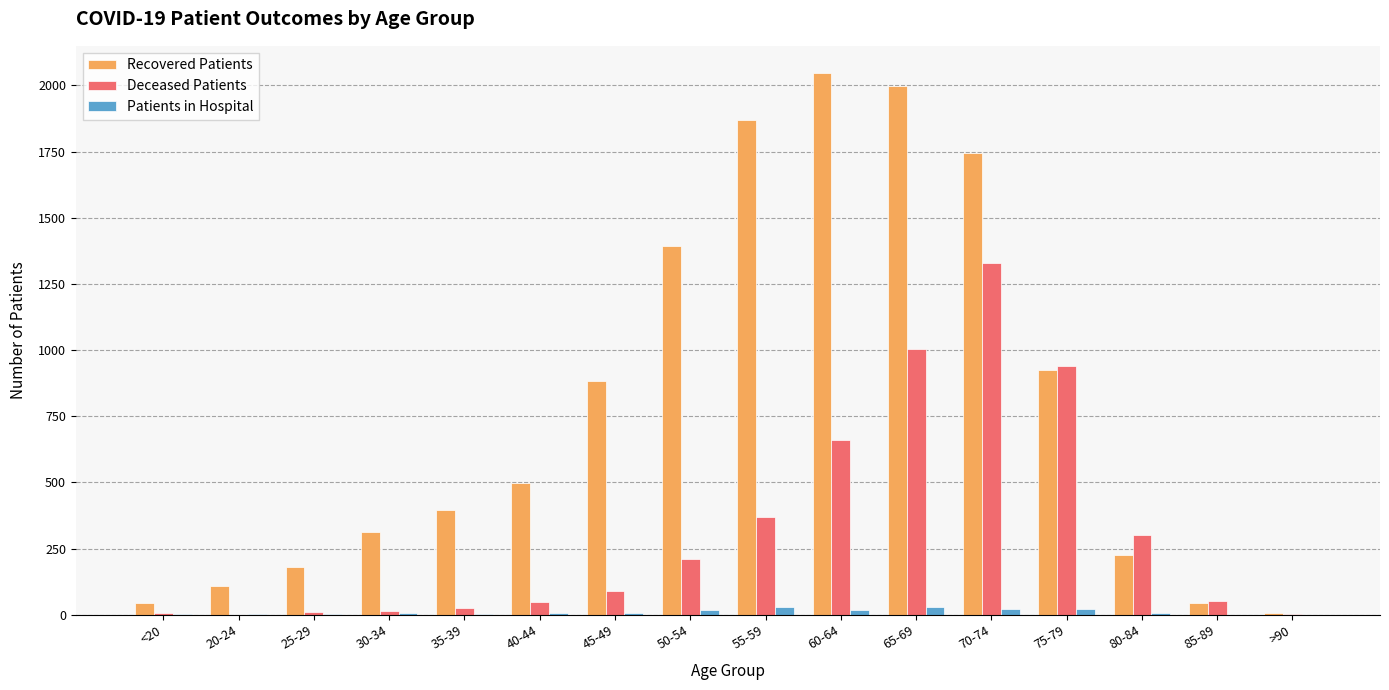

Which label corresponds to the largest value in the chart?

60-64